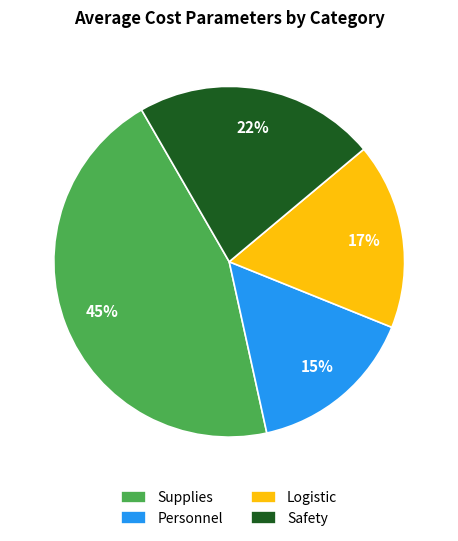

Combined, do Supplies and Personnel account for over 50%?

Yes